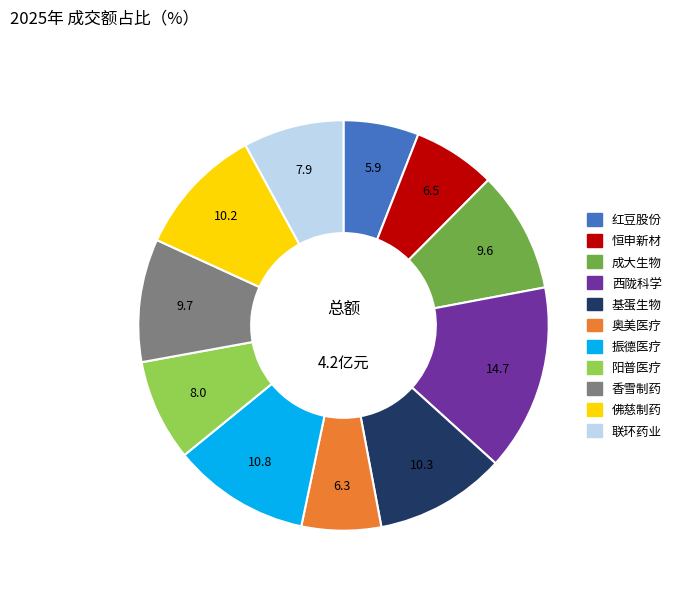

What is the largest slice in the pie chart?

西陇科学